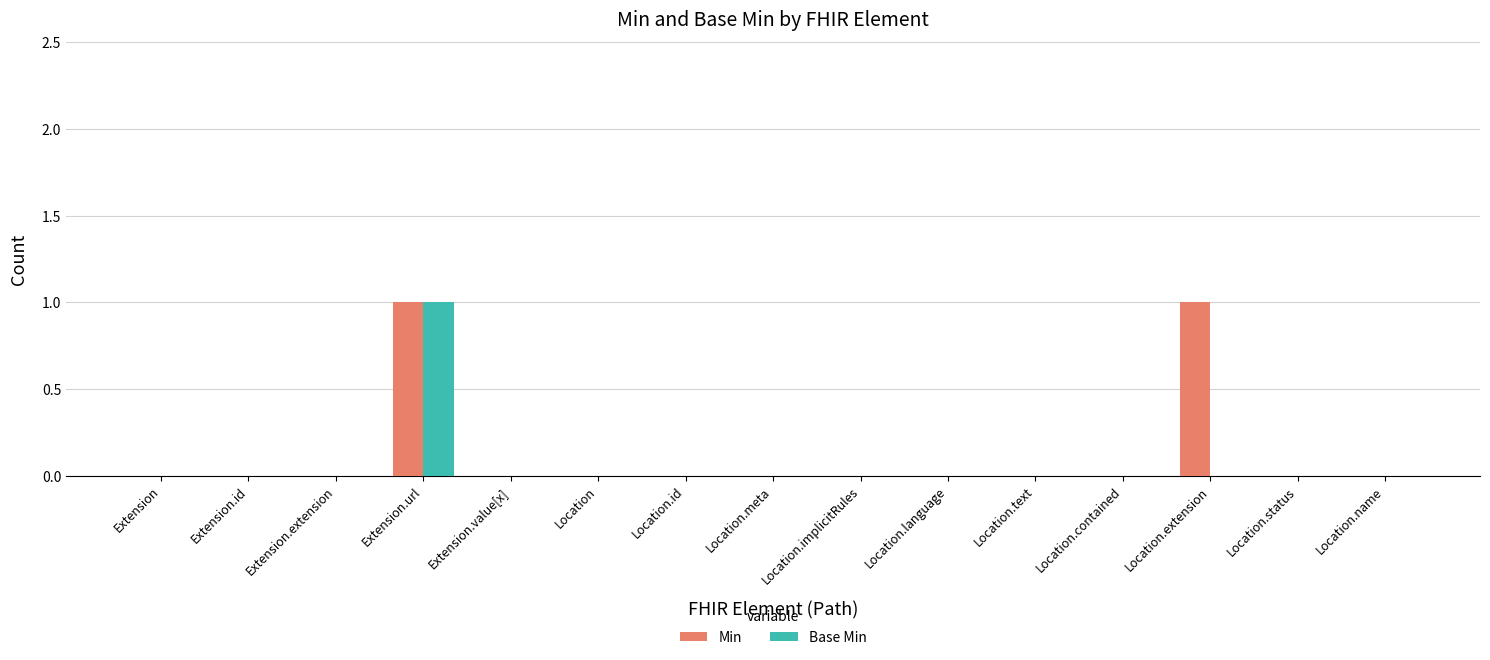

True or false: Base Min has a value of 0 at Extension.url.

False